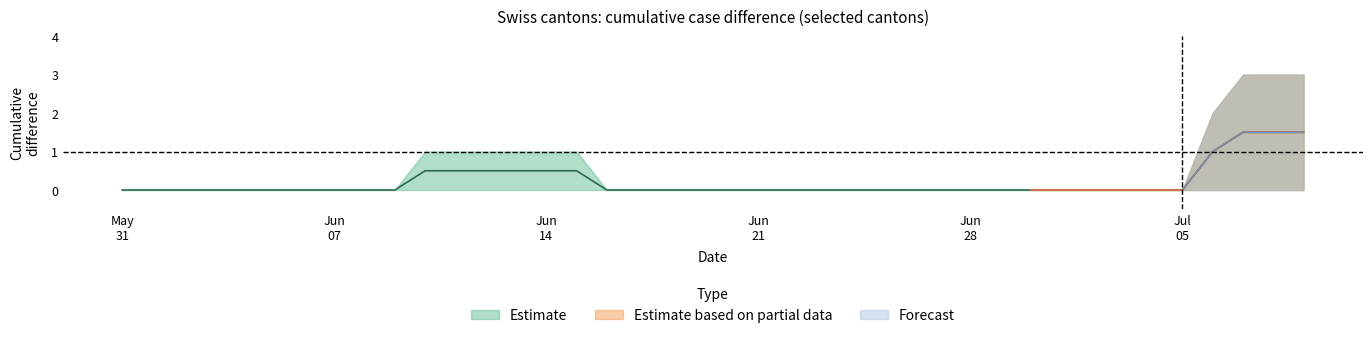

How many categories are shown in the chart?

40